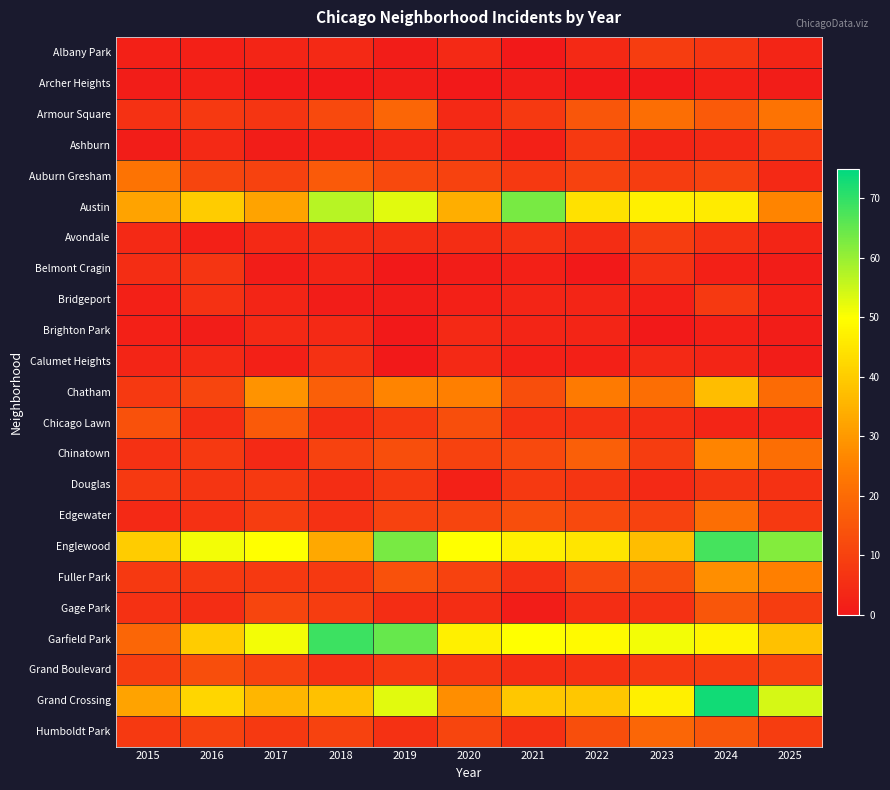

Between 2020 and 2024, which is larger?

2024